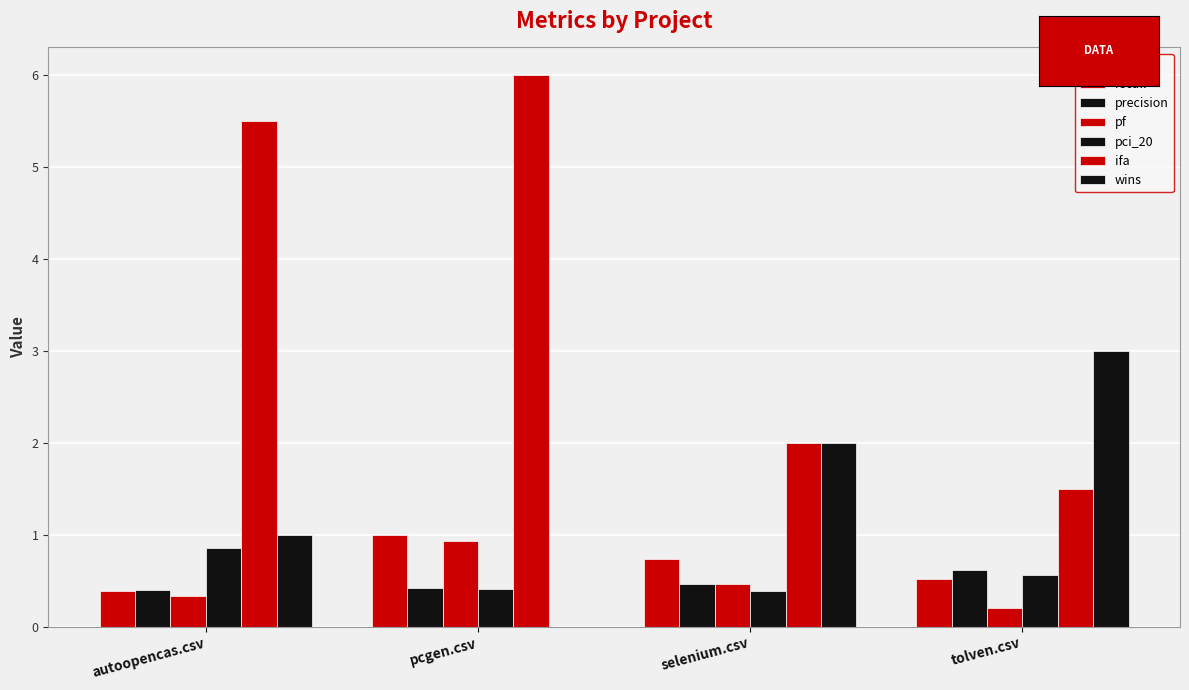

How many categories are shown in the chart?

4